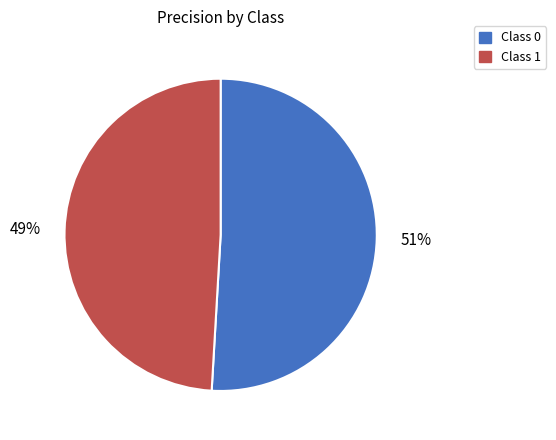

To the nearest percent, what is the average slice percentage?

50%